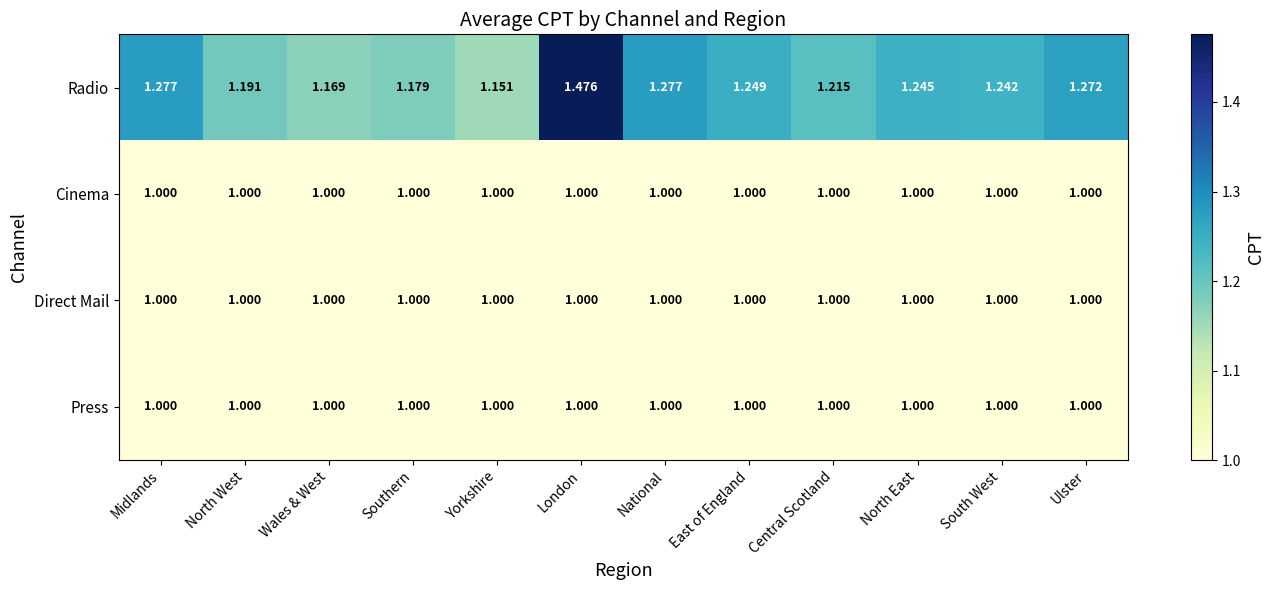

What is the smallest value displayed?

1.0